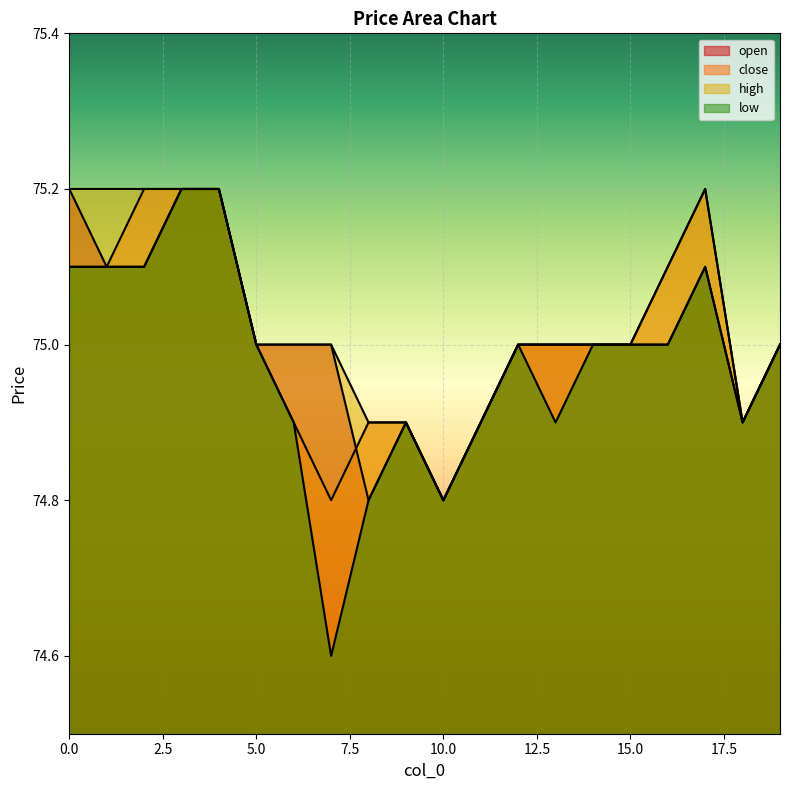

Which series changed the most between 9 and 10?

open